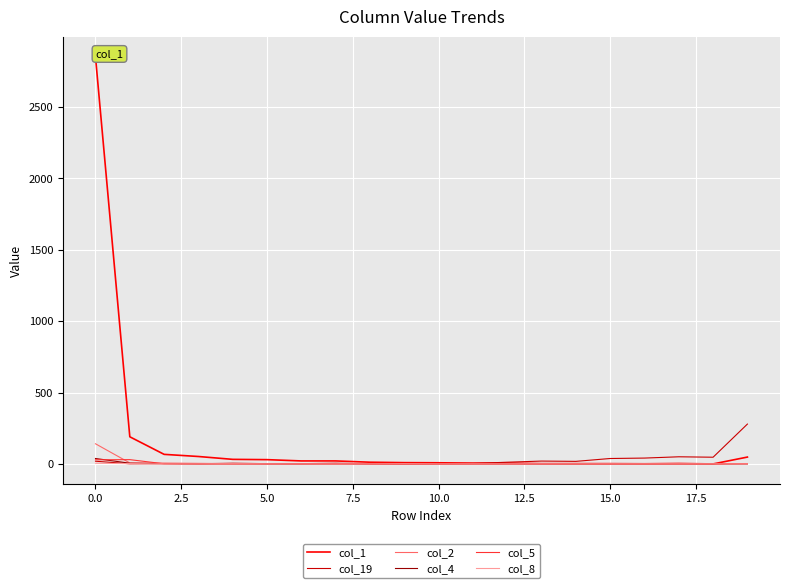

Which series has the largest range (max minus min)?

col_1